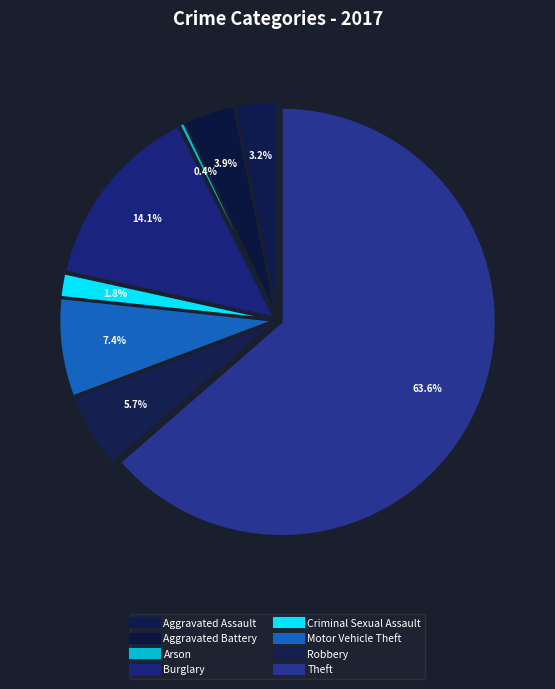

The Aggravated Battery slice represents 4% of the pie. True or false?

True